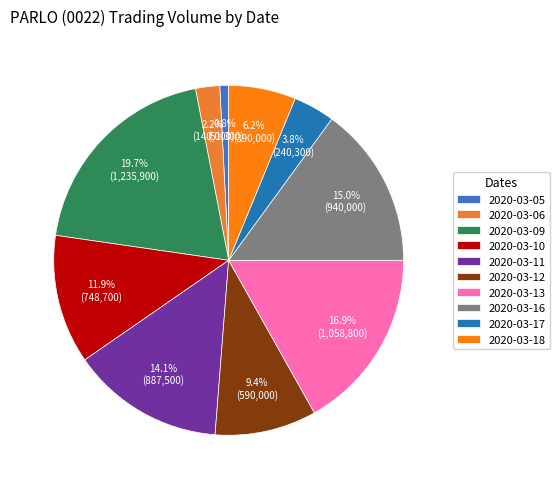

Is there a majority slice in this chart?

No